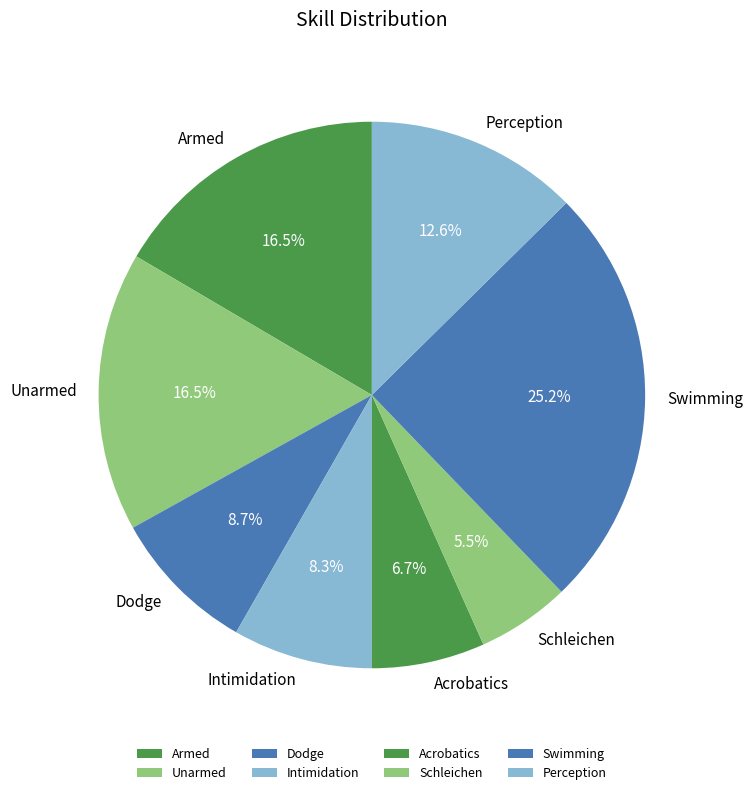

To the nearest percent, what is the average slice percentage?

12%